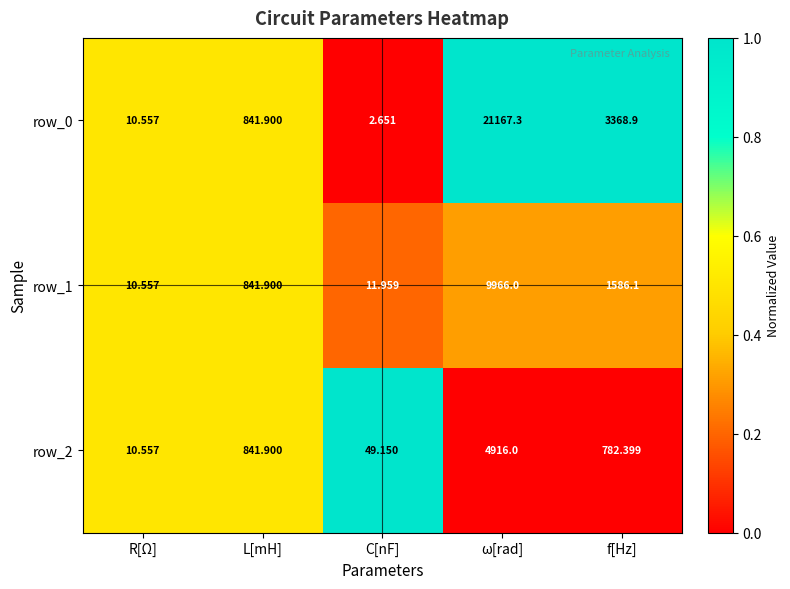

Which category has the highest value in the row_2 series?

ω[rad]